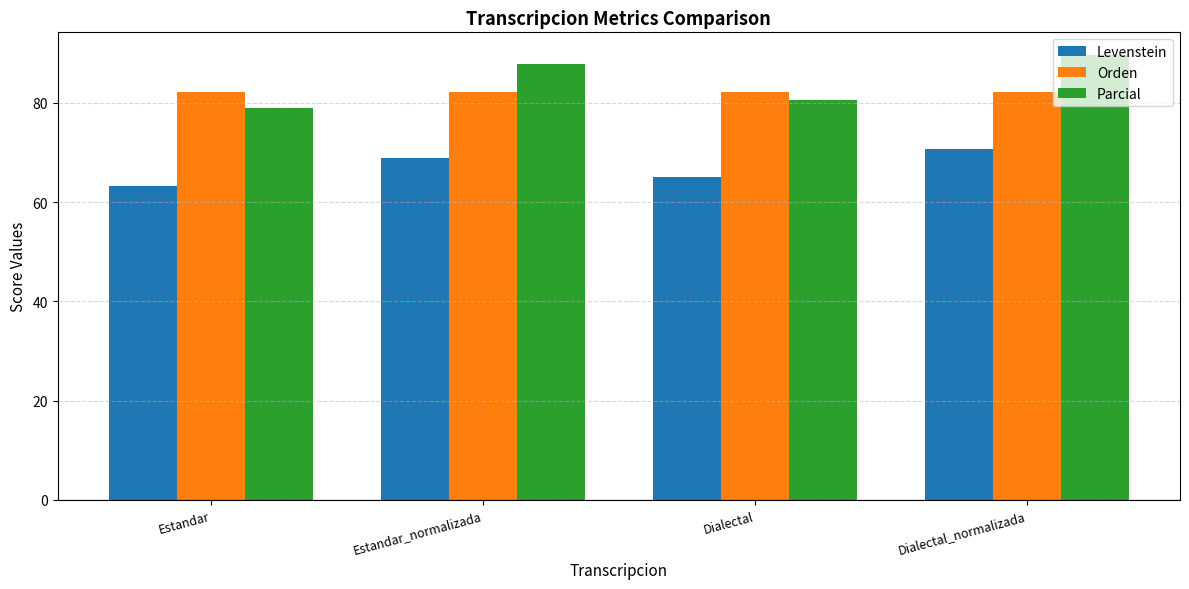

What is the sum of all Parcial values?

337.2